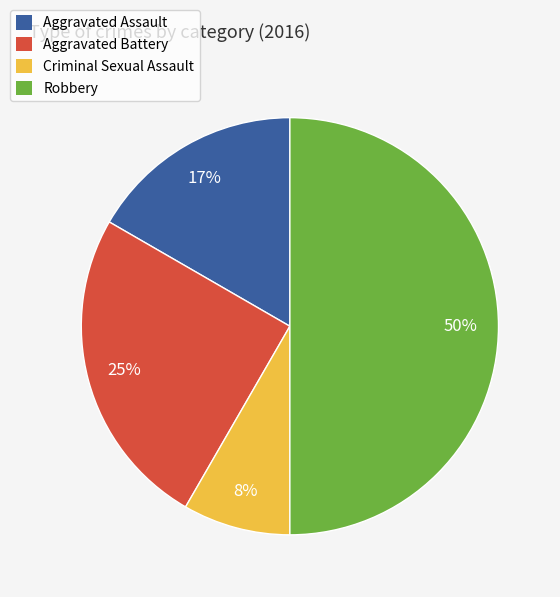

To the nearest percent, what percentage of the pie is Robbery?

50%